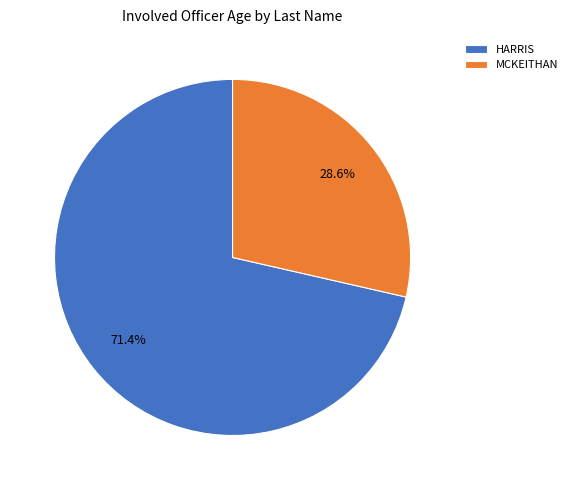

What is the smallest slice in the pie chart?

MCKEITHAN